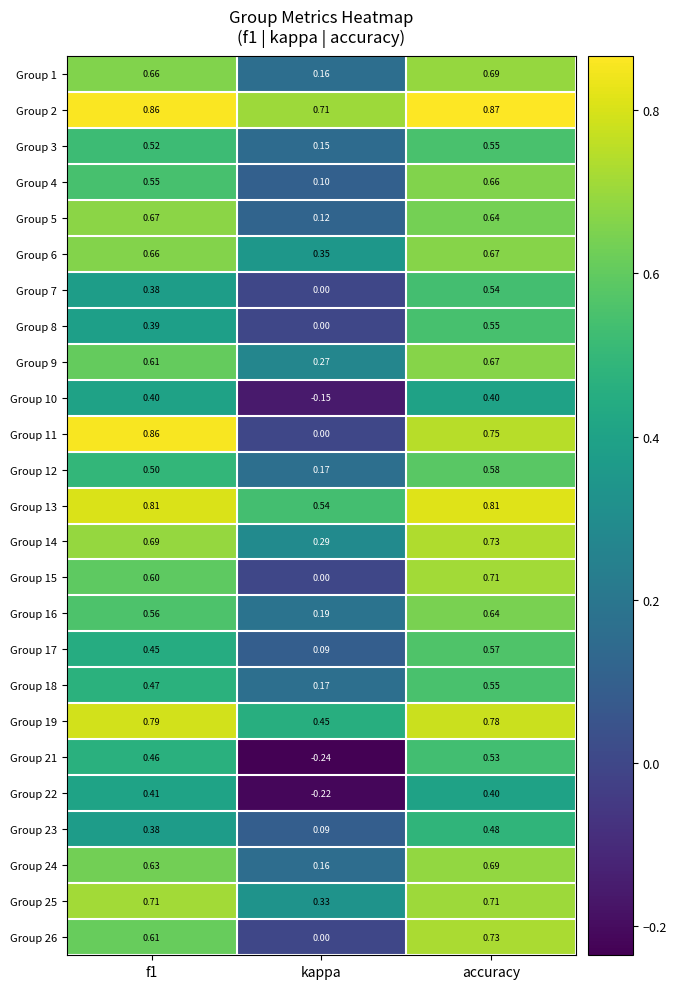

What is the difference between the highest and lowest values at accuracy?

0.5